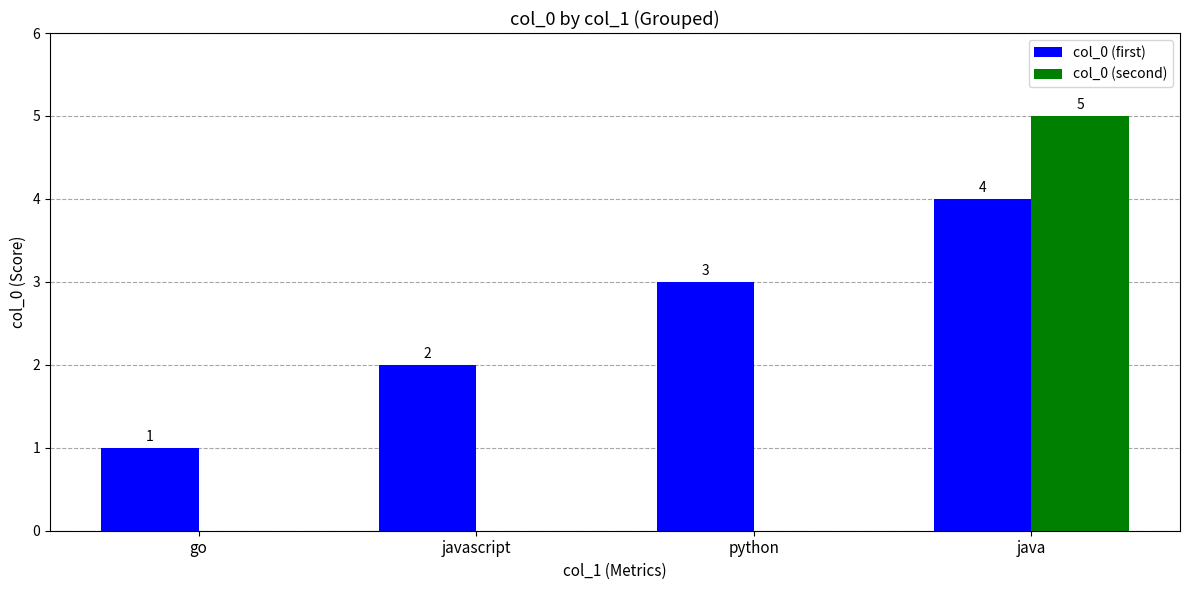

Reading right to left, what are all the values shown in this chart?

col_0 (first): 4	3	2	1
col_0 (second): 5	0	0	0